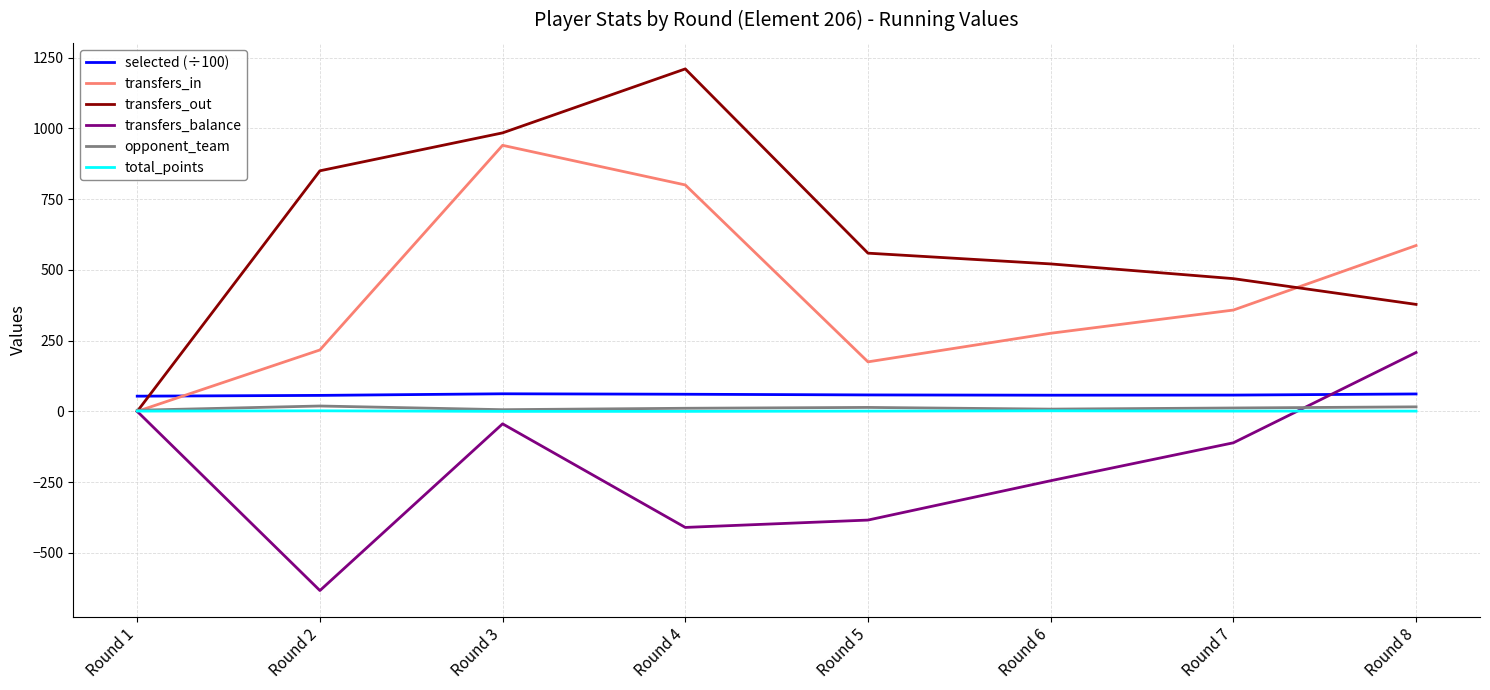

What is the total value across all series at Round 1?

58.8